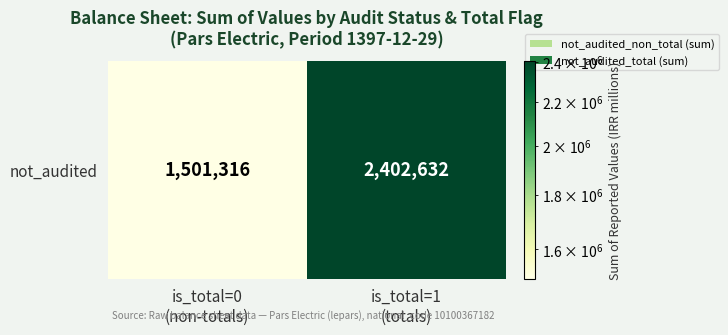

What value does the data have at is_total=1
(totals), to the nearest 10?

2402630